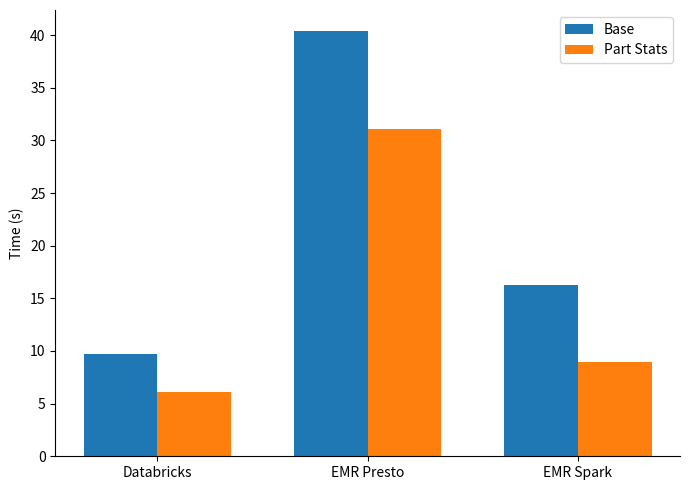

How many data points in Part Stats are less than 8?

1